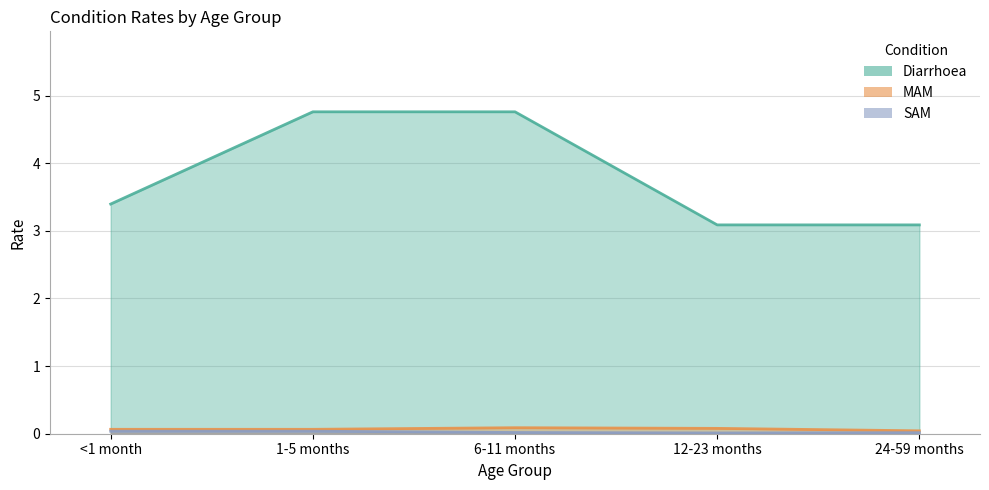

True or false: Diarrhoea and SAM intersect in this chart.

False